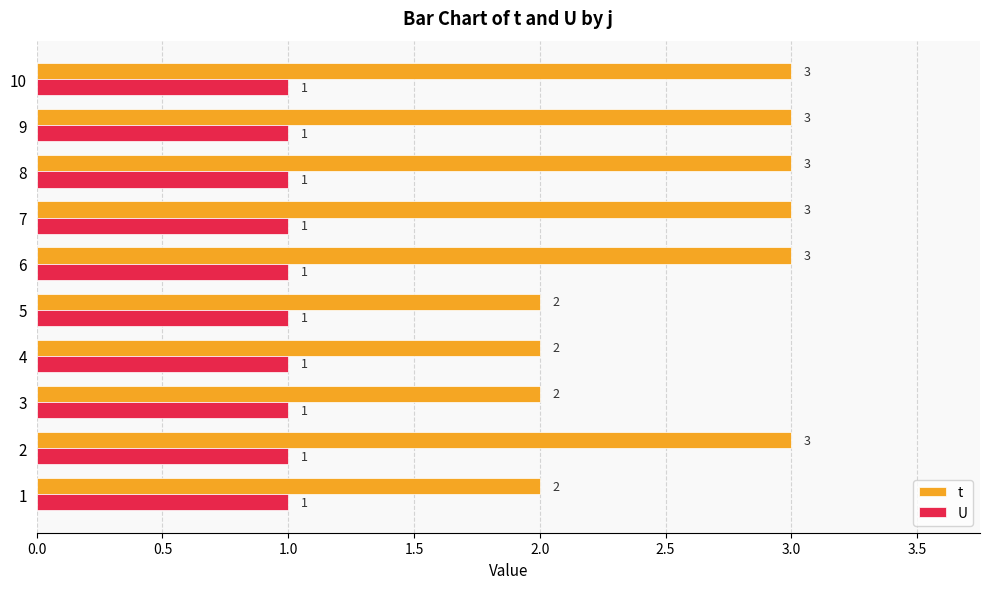

How many distinct data groups are displayed?

2